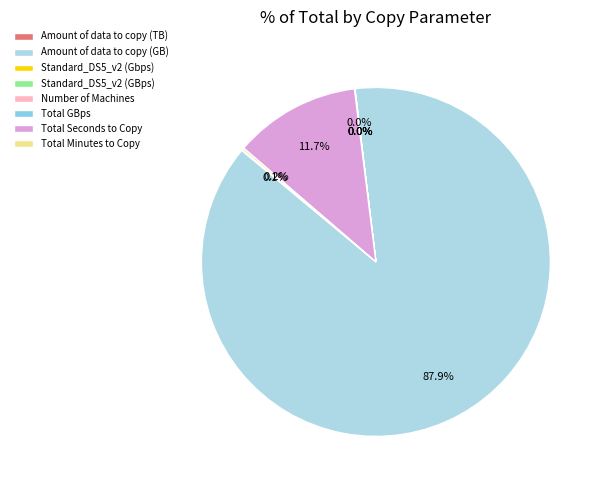

True or false: Amount of data to copy (GB) accounts for 88% of the total.

True